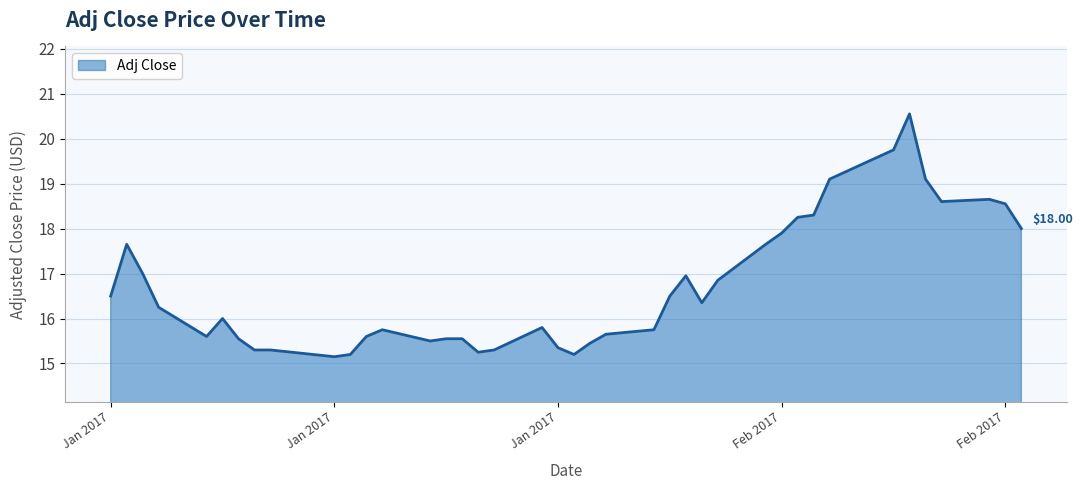

Does the chart display data point markers on the line(s)?

No